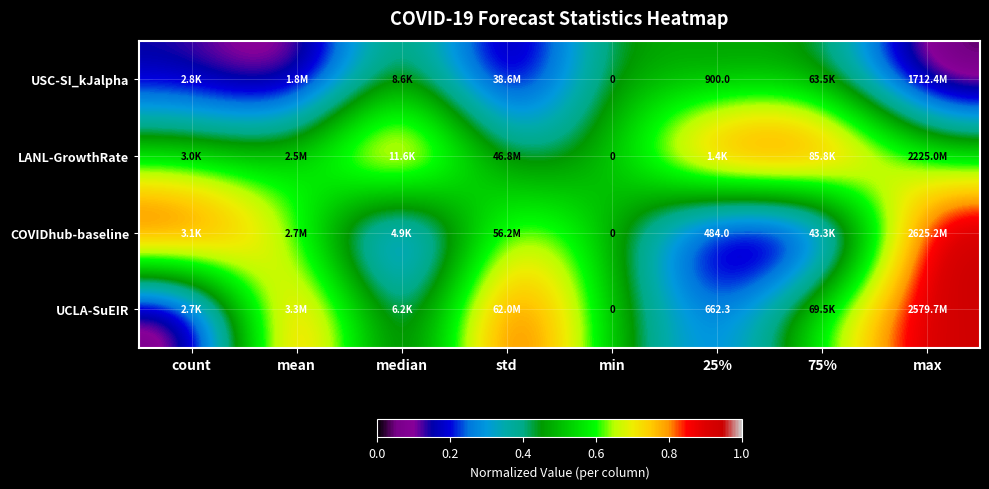

True or false: USC-SI_kJalpha has a value of 0.2 at mean.

False